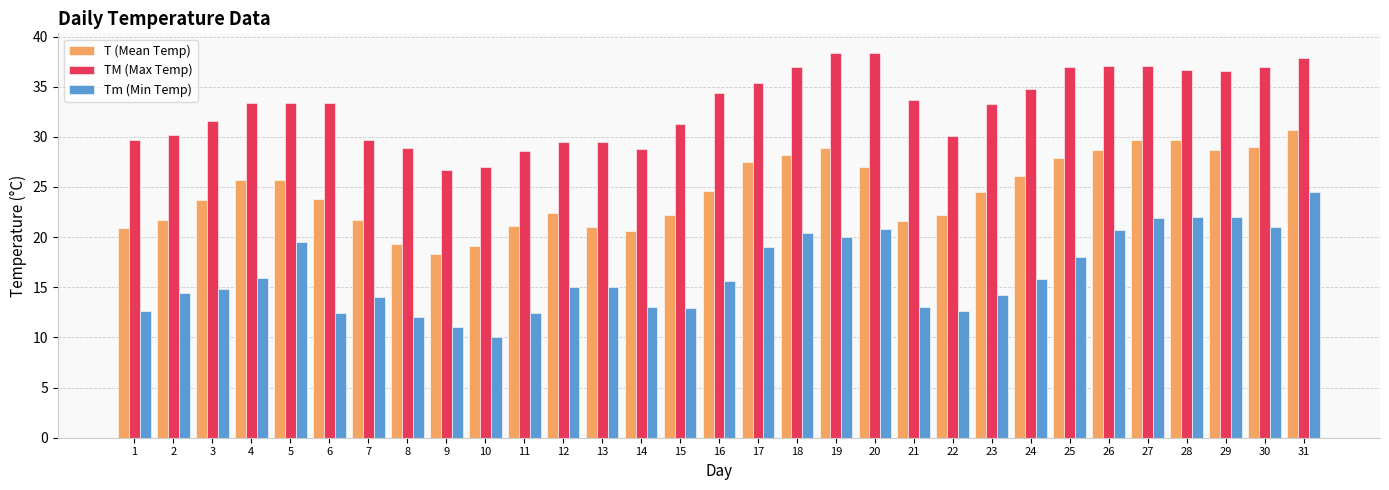

Does the chart contain stacked bars?

No